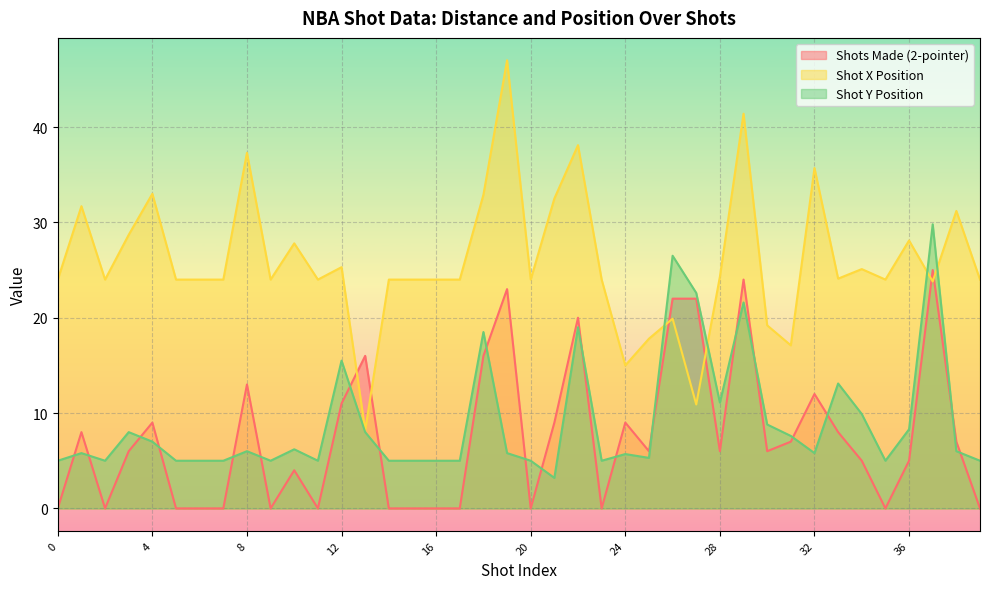

Which series has the largest range (max minus min)?

Shot X Position